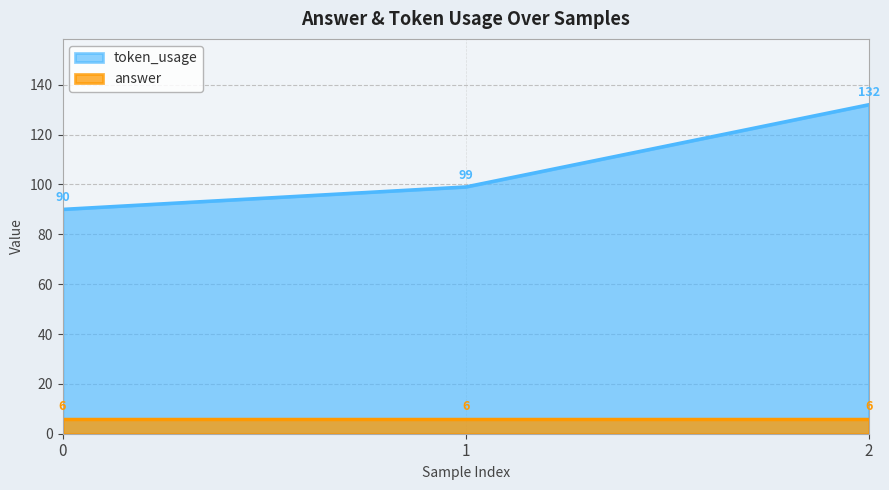

Where is the data nearest to the value 111?

1